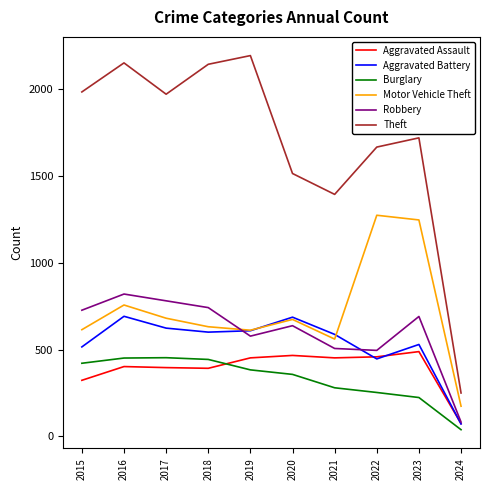

True or false: Theft and Robbery cross at least once.

False